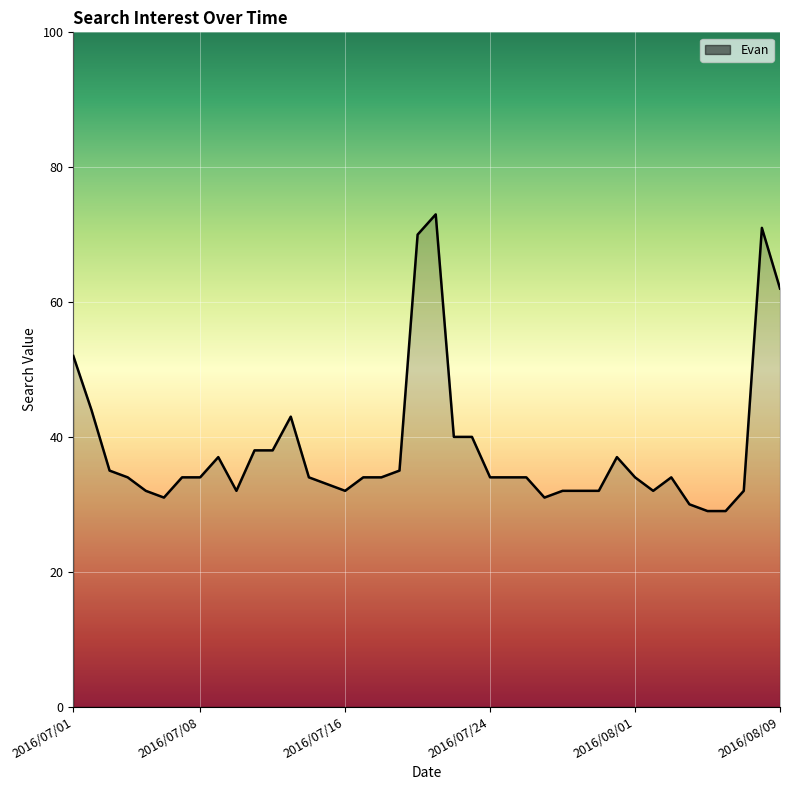

What is the maximum value shown in the chart?

73